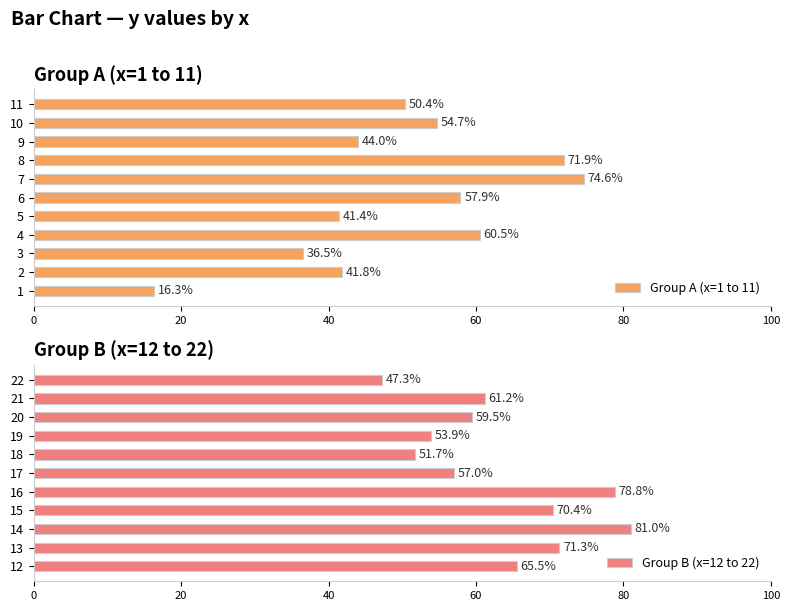

Rank the categories by Group A (x=1 to 11) value from lowest to highest.

1, 3, 5, 2, 9, 11, 10, 6, 4, 8, 7